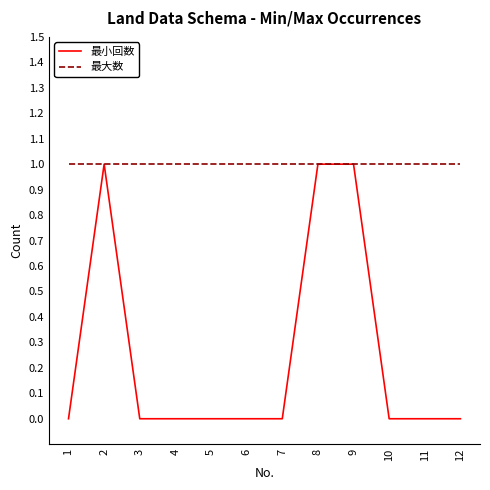

Is it true that 最小回数 equals 0 at 10?

True